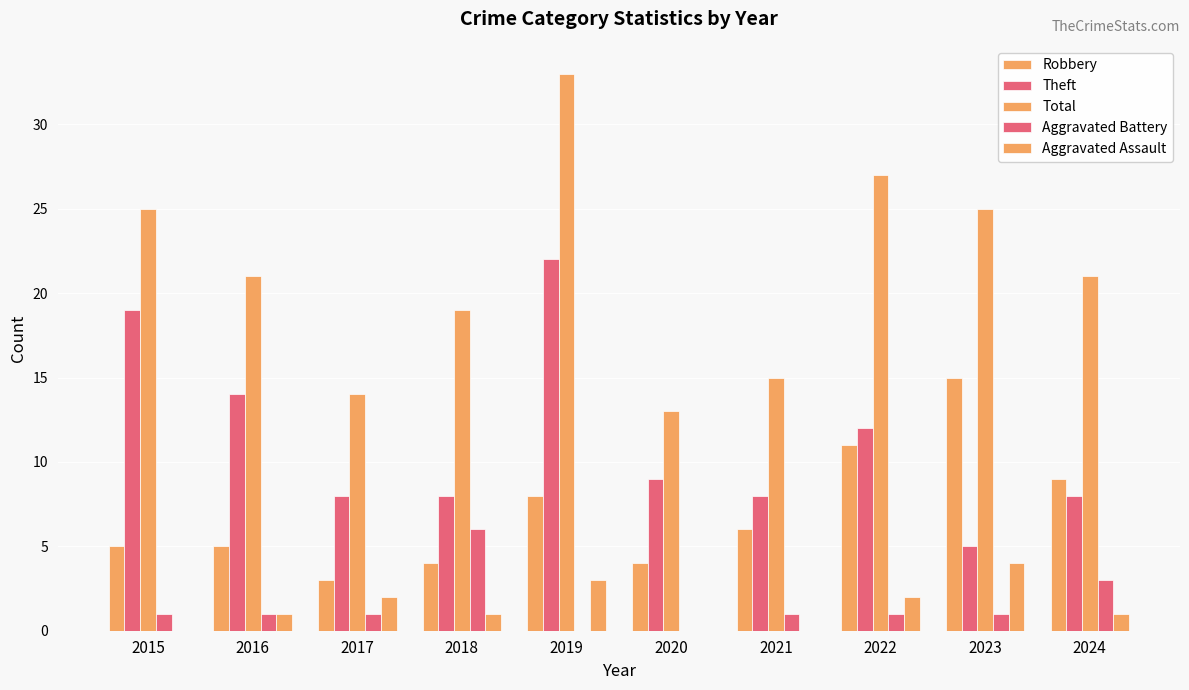

Where does the Aggravated Battery series first go above 1?

2018